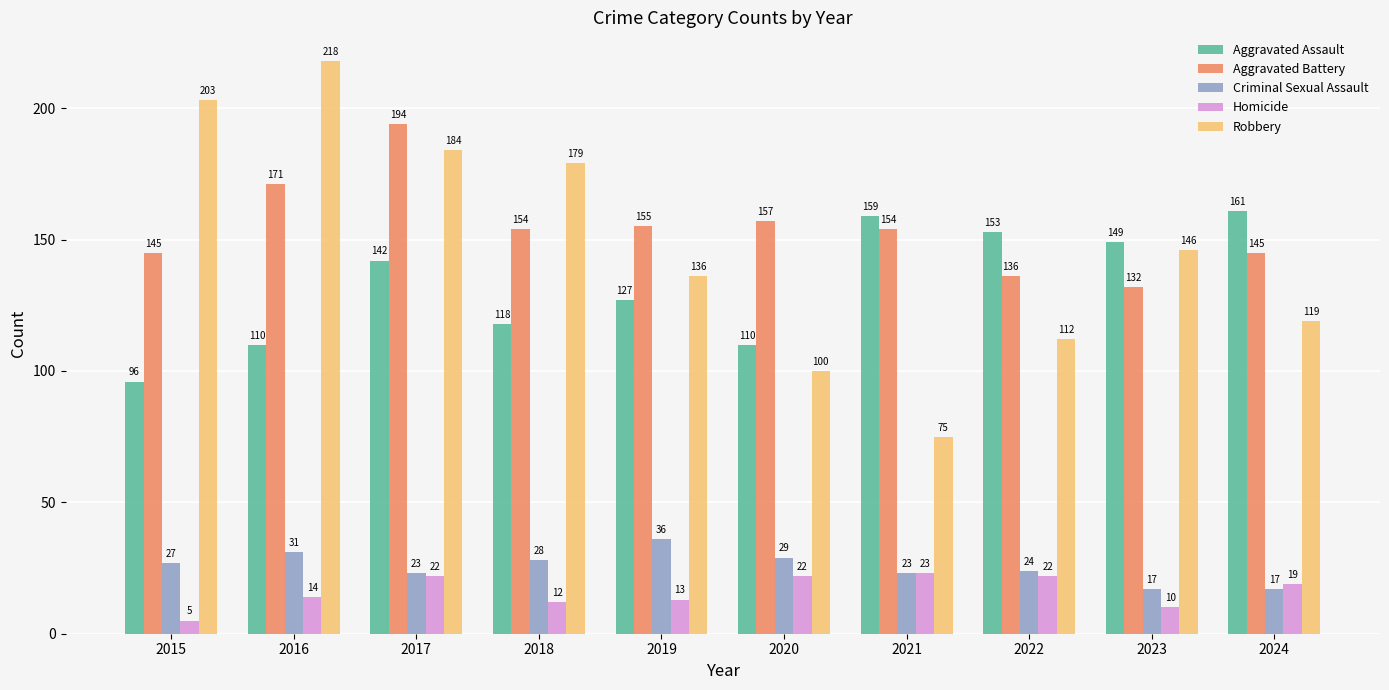

At which label does Aggravated Battery reach its minimum?

2023